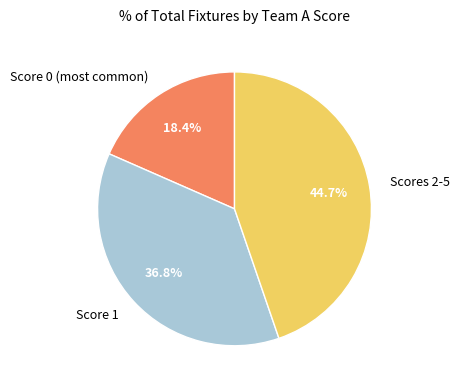

What percentage do Scores 2-5 and Score 0 (most common) together represent?

63.2%